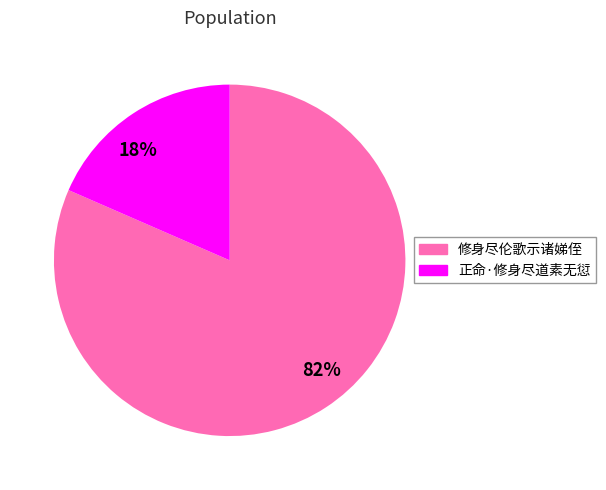

Is the sum of 正命·修身尽道素无愆 and 修身尽伦歌示诸娣侄 greater than half?

Yes